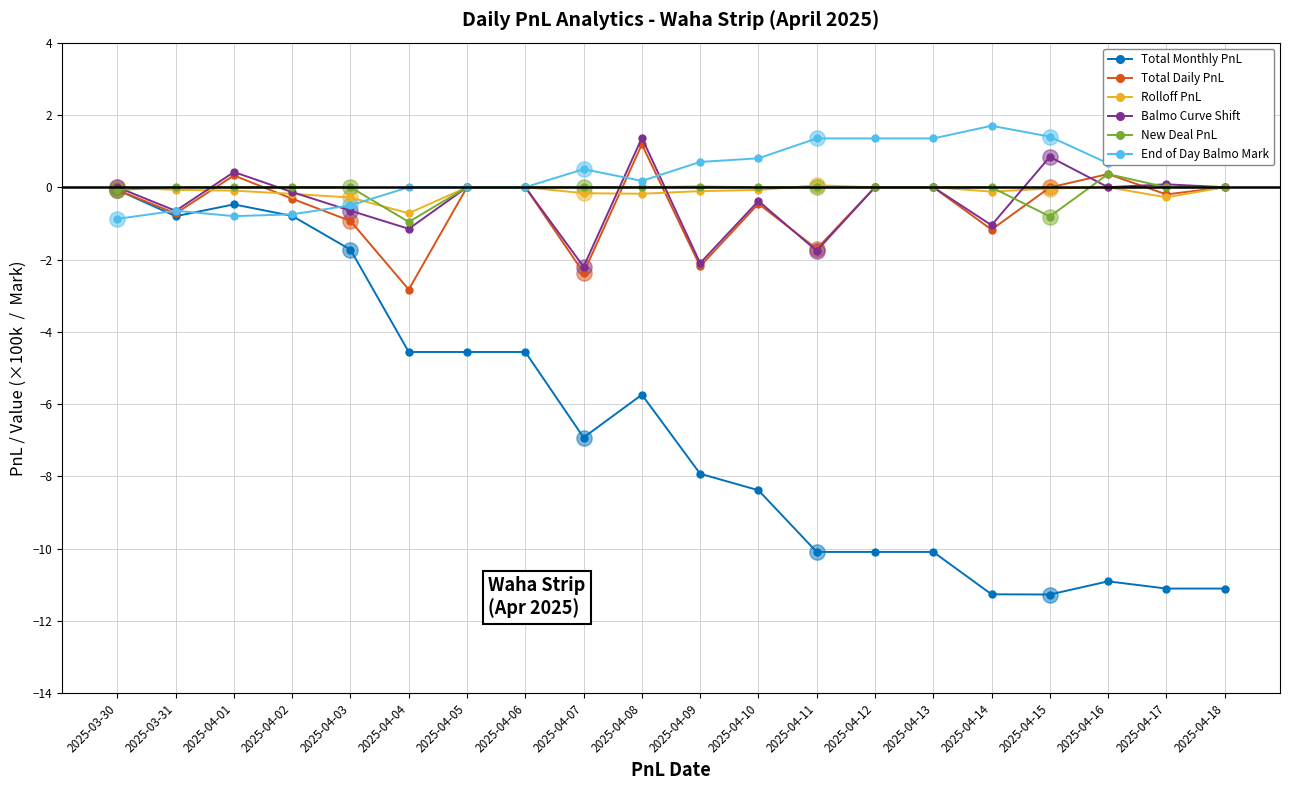

How many data points does each series have?

20